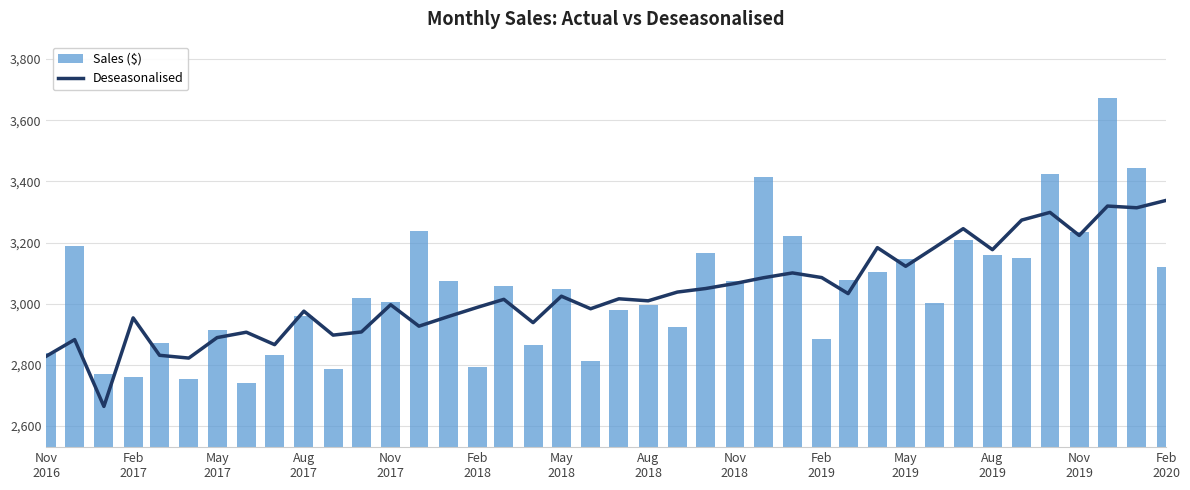

What is the sum of all Deseasonalised values?

121413.3